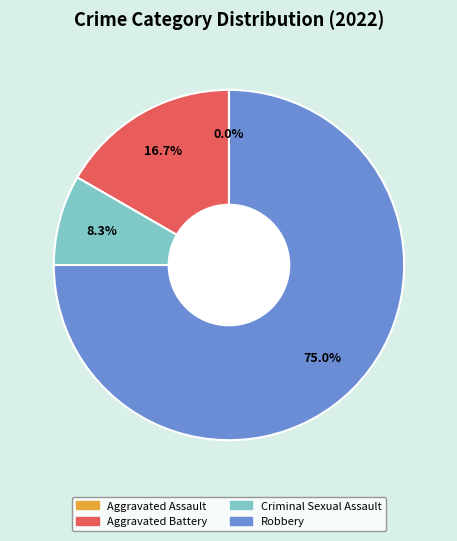

Does Robbery represent more than half of the total?

Yes